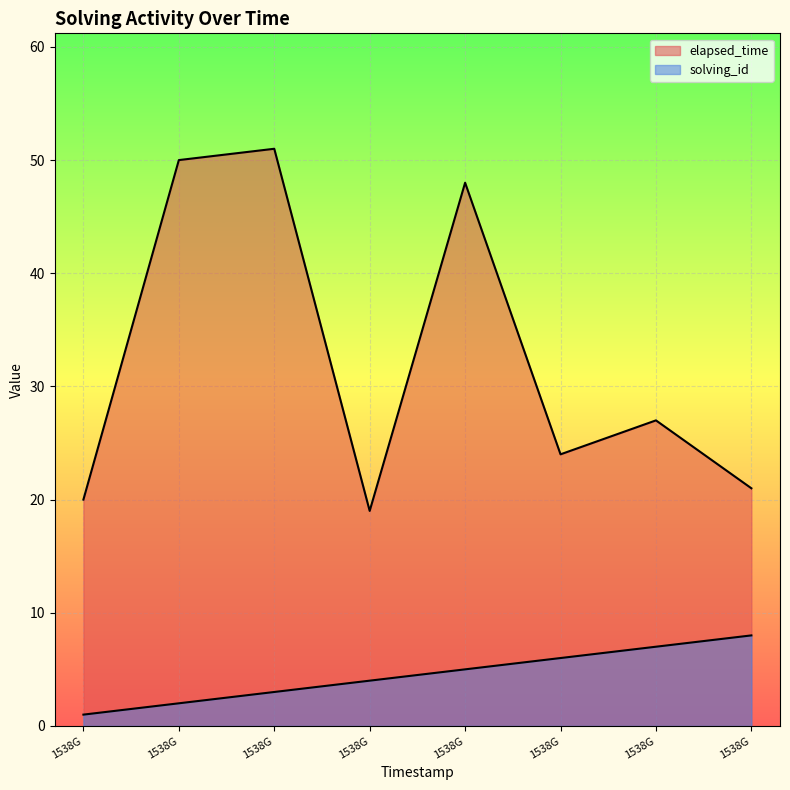

What is the smallest value displayed?

1